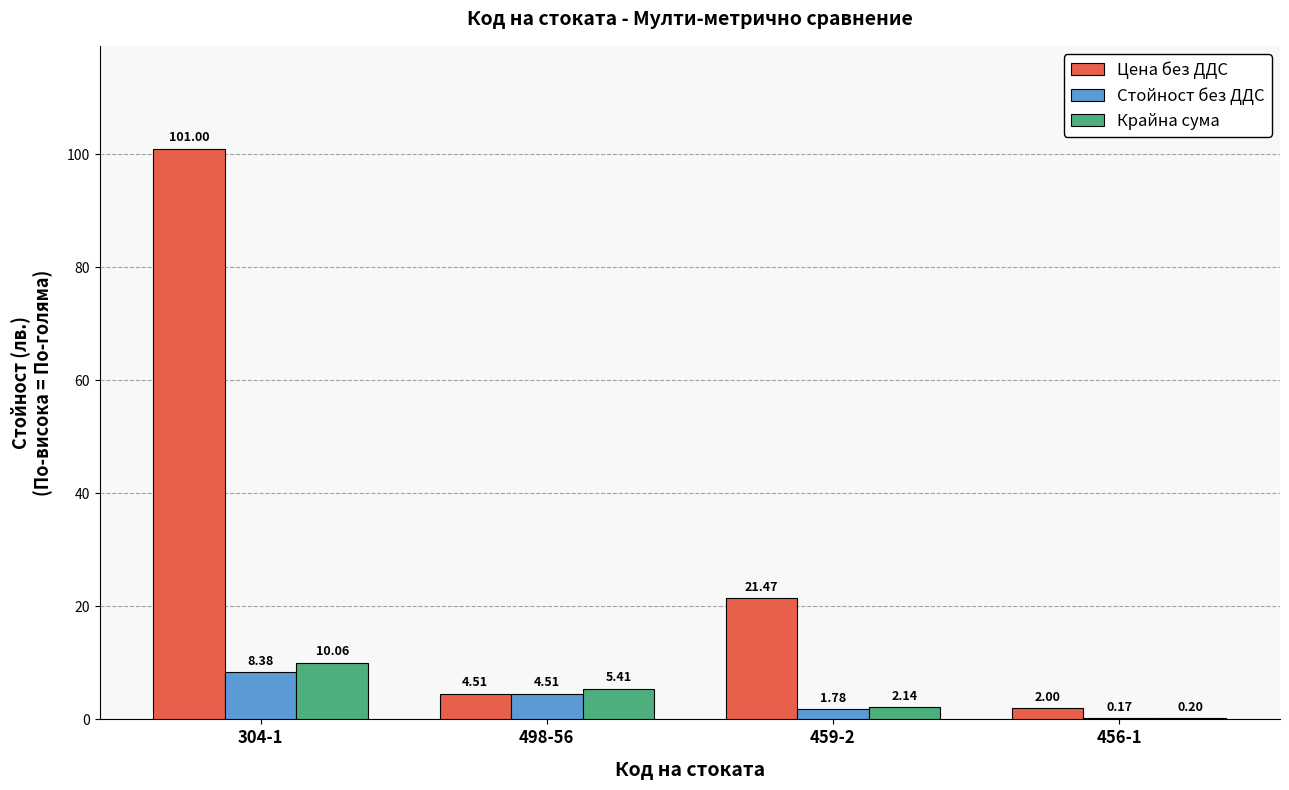

Which label corresponds to the largest value in the chart?

304-1